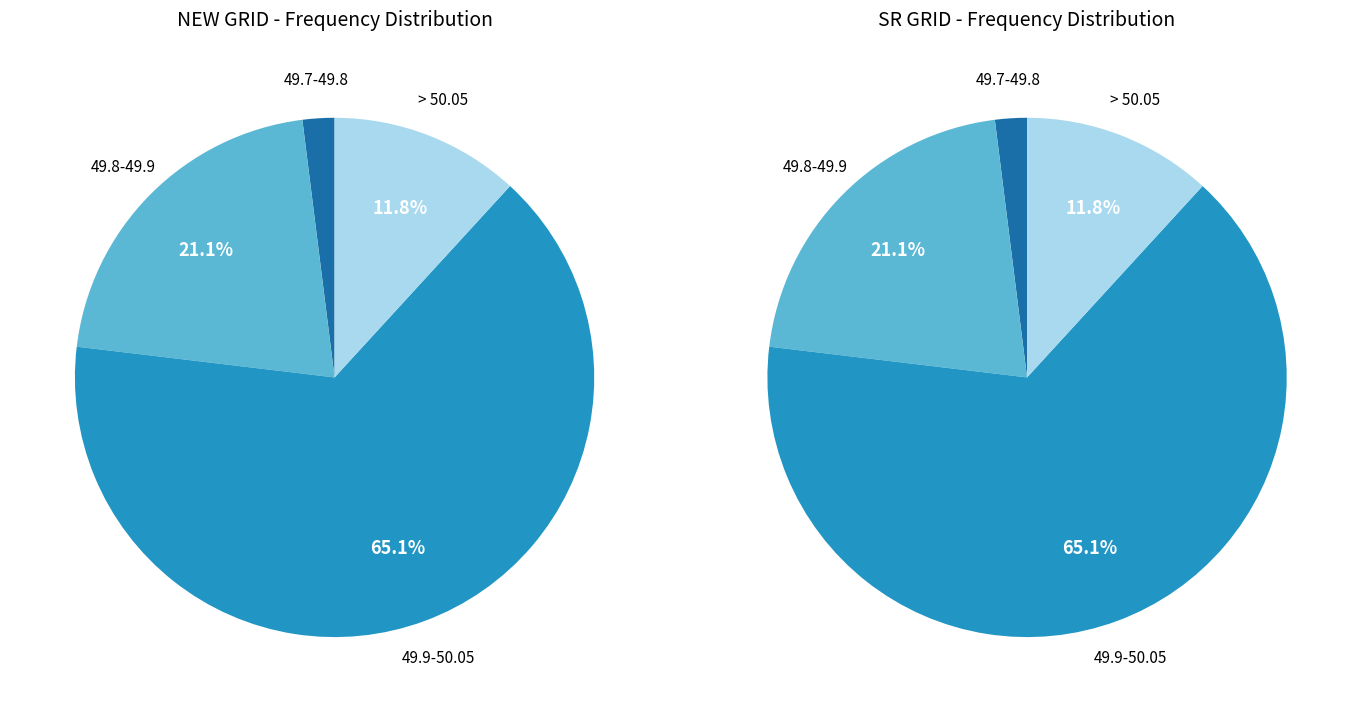

Does 49.8-49.9 represent more than half of the total?

No